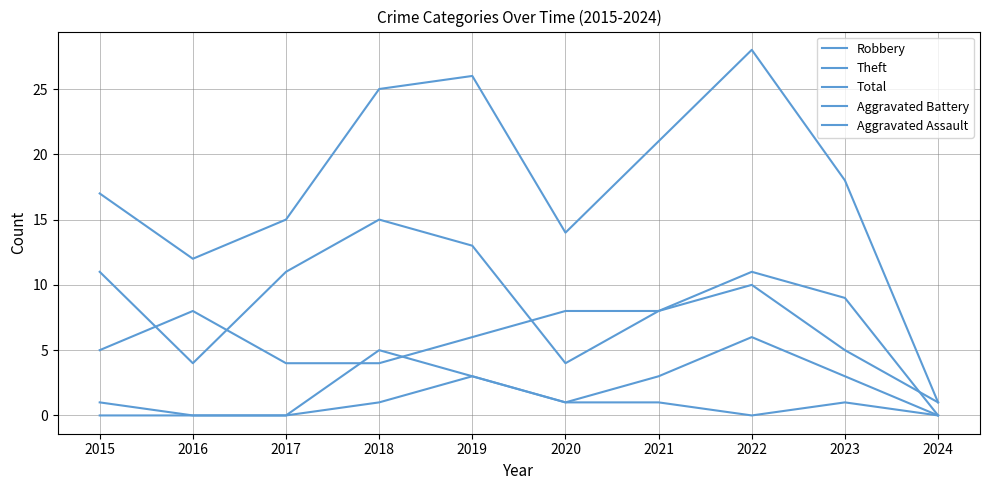

In Aggravated Battery, how many points are lower than both neighbors (excluding endpoints)?

1